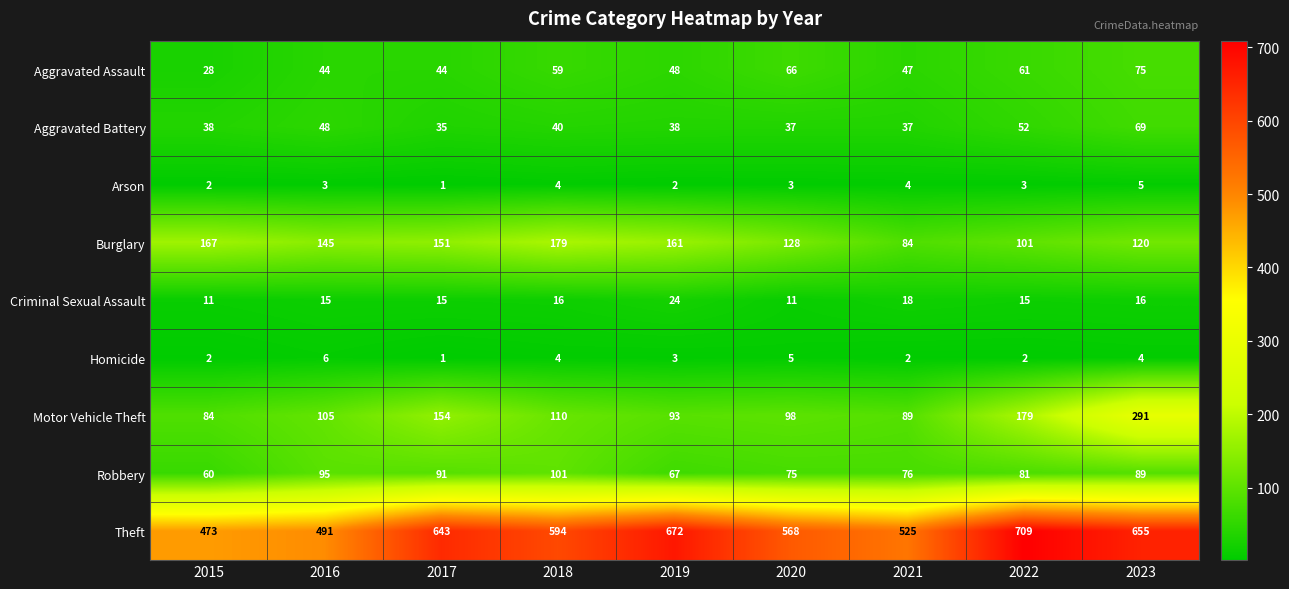

What is the spread (max minus min) of values at 2021?

523